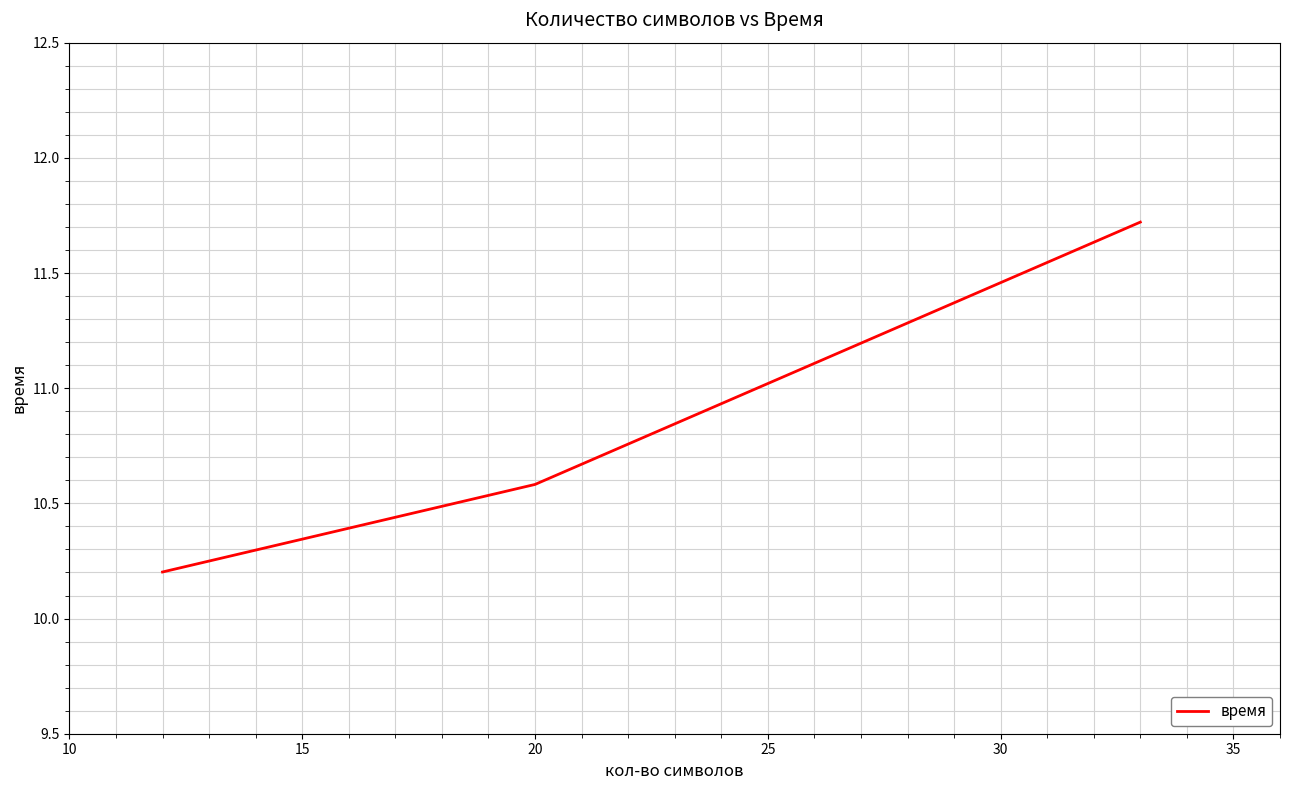

What is the maximum value shown in the chart?

11.7